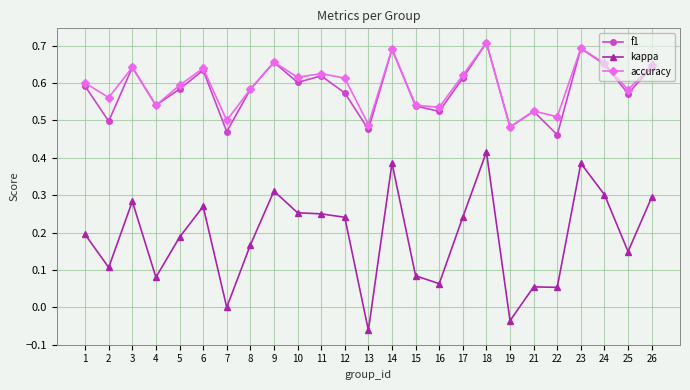

Rank the series at 12 from lowest to highest value.

kappa, f1, accuracy